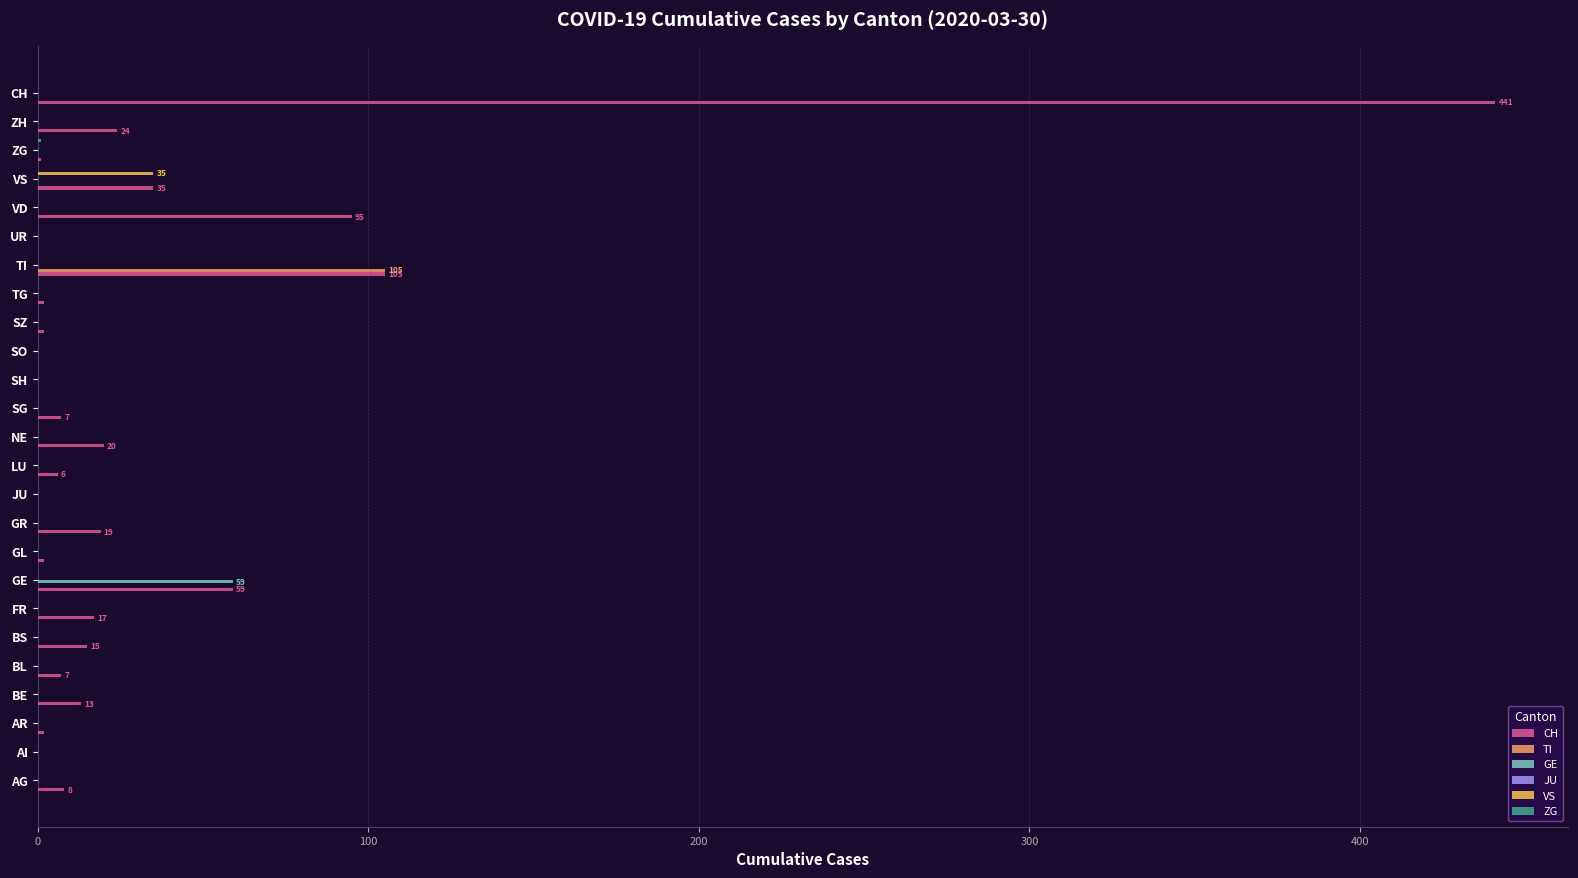

Reading right to left, list all the values displayed in this chart.

CH: 441.0	24.0	1.0	35.0	95.0	0.0	105.0	2.0	2.0	0.0	0.0	7.0	20.0	6.0	0.0	19.0	2.0	59.0	17.0	15.0	7.0	13.0	2.0	0.0	8.0
TI: 0.0	0.0	0.0	0.0	0.0	0.0	105.0	0.0	0.0	0.0	0.0	0.0	0.0	0.0	0.0	0.0	0.0	0.0	0.0	0.0	0.0	0.0	0.0	0.0	0.0
GE: 0.0	0.0	0.0	0.0	0.0	0.0	0.0	0.0	0.0	0.0	0.0	0.0	0.0	0.0	0.0	0.0	0.0	59.0	0.0	0.0	0.0	0.0	0.0	0.0	0.0
JU: 0.1	0.1	0.1	0.1	0.1	0.1	0.1	0.1	0.1	0.1	0.1	0.1	0.1	0.1	0.1	0.1	0.1	0.1	0.1	0.1	0.1	0.1	0.1	0.1	0.1
VS: 0.0	0.0	0.0	35.0	0.0	0.0	0.0	0.0	0.0	0.0	0.0	0.0	0.0	0.0	0.0	0.0	0.0	0.0	0.0	0.0	0.0	0.0	0.0	0.0	0.0
ZG: 0.0	0.0	1.0	0.0	0.0	0.0	0.0	0.0	0.0	0.0	0.0	0.0	0.0	0.0	0.0	0.0	0.0	0.0	0.0	0.0	0.0	0.0	0.0	0.0	0.0